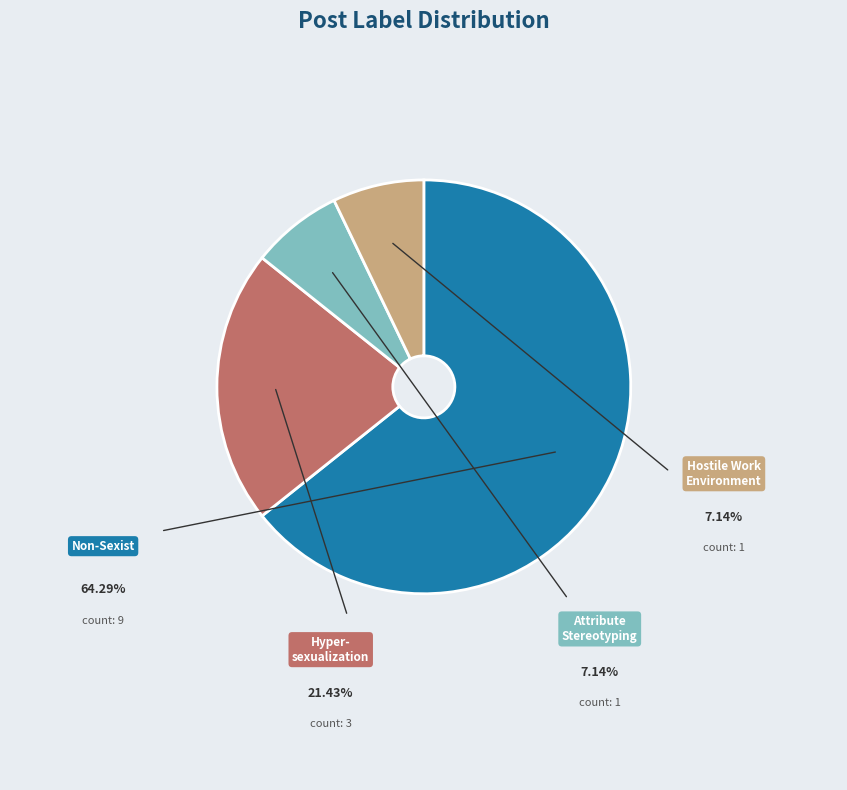

Is there a majority slice in this chart?

Yes